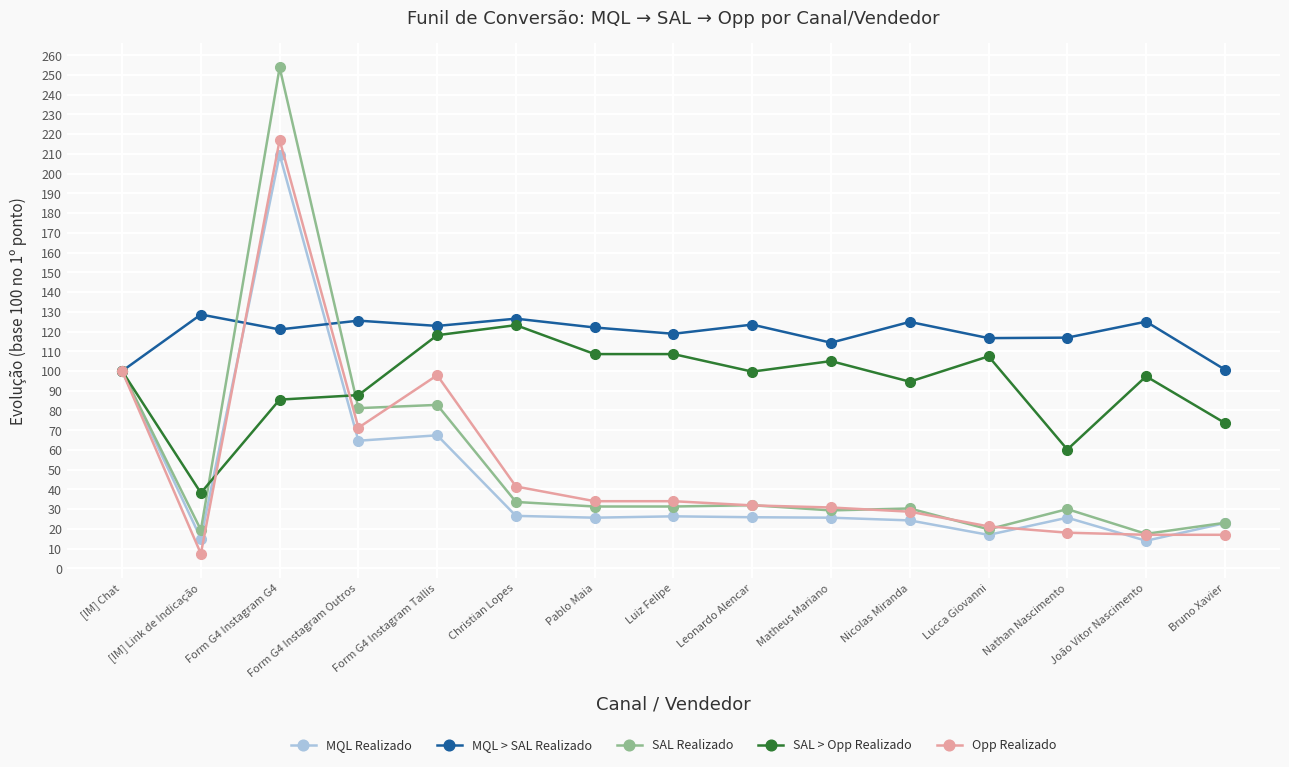

What is the greatest value displayed?

253.8